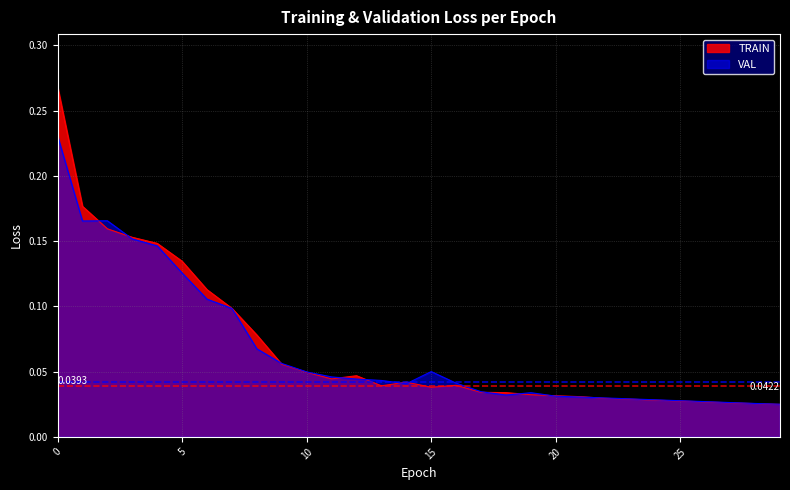

Reading left to right, list all the values displayed in this chart.

TRAIN: 0=0.3	1=0.2	2=0.2	3=0.2	4=0.1	5=0.1	6=0.1	7=0.1	8=0.1	9=0.1	10=0.0	11=0.0	12=0.0	13=0.0	14=0.0	15=0.0	16=0.0	17=0.0	18=0.0	19=0.0	20=0.0	21=0.0	22=0.0	23=0.0	24=0.0	25=0.0	26=0.0	27=0.0	28=0.0	29=0.0
VAL: 0=0.2	1=0.2	2=0.2	3=0.2	4=0.1	5=0.1	6=0.1	7=0.1	8=0.1	9=0.1	10=0.0	11=0.0	12=0.0	13=0.0	14=0.0	15=0.1	16=0.0	17=0.0	18=0.0	19=0.0	20=0.0	21=0.0	22=0.0	23=0.0	24=0.0	25=0.0	26=0.0	27=0.0	28=0.0	29=0.0